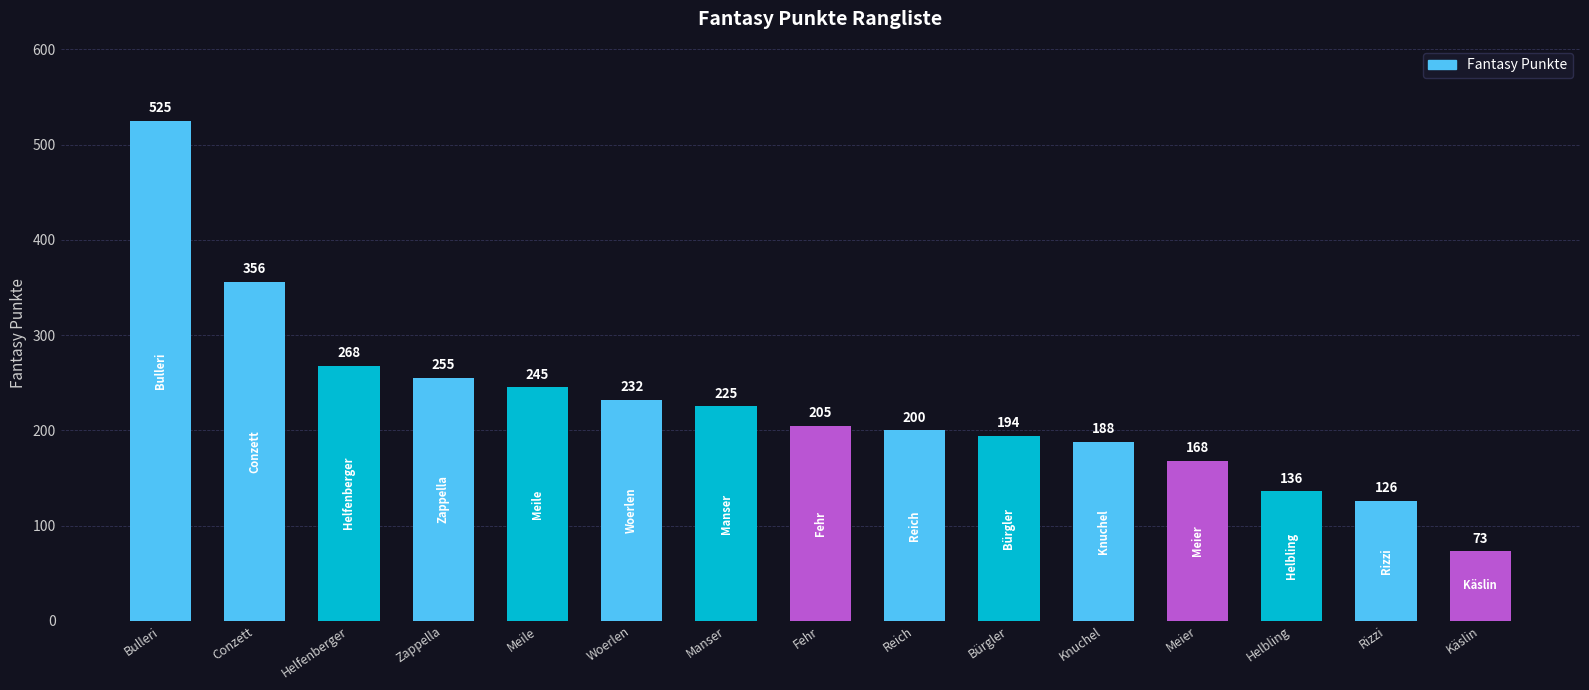

List the labels in order of value, smallest first.

Käslin, Rizzi, Helbling, Meier, Knuchel, Bürgler, Reich, Fehr, Manser, Woerlen, Meile, Zappella, Helfenberger, Conzett, Bulleri